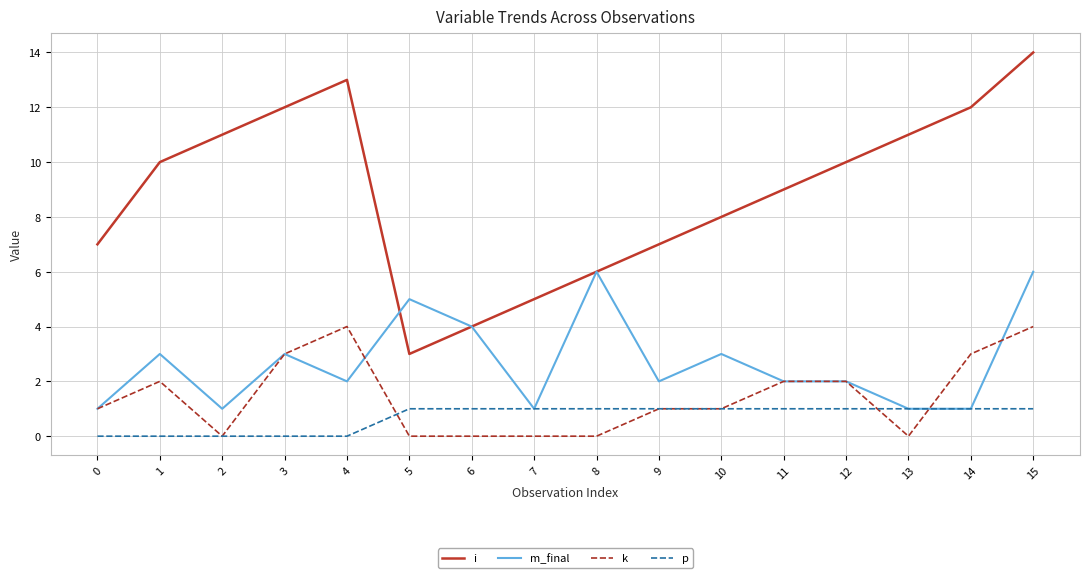

Which category has the lowest value in the i series?

5